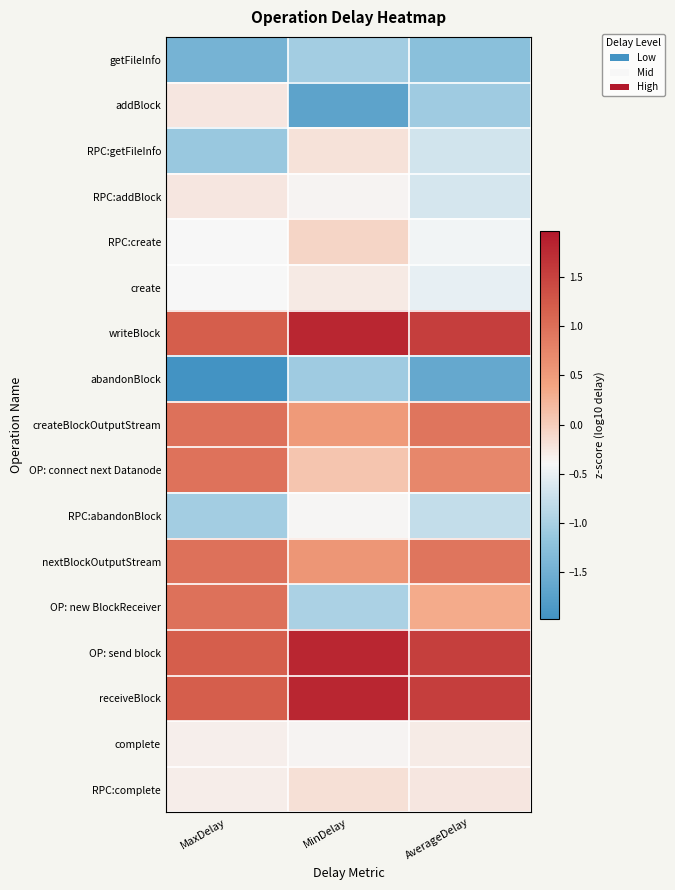

At AverageDelay, list the series in order from smallest to largest.

abandonBlock, getFileInfo, addBlock, RPC:abandonBlock, RPC:getFileInfo, RPC:addBlock, create, RPC:create, complete, RPC:complete, OP: new BlockReceiver, OP: connect next Datanode, createBlockOutputStream, nextBlockOutputStream, OP: send block, receiveBlock, writeBlock